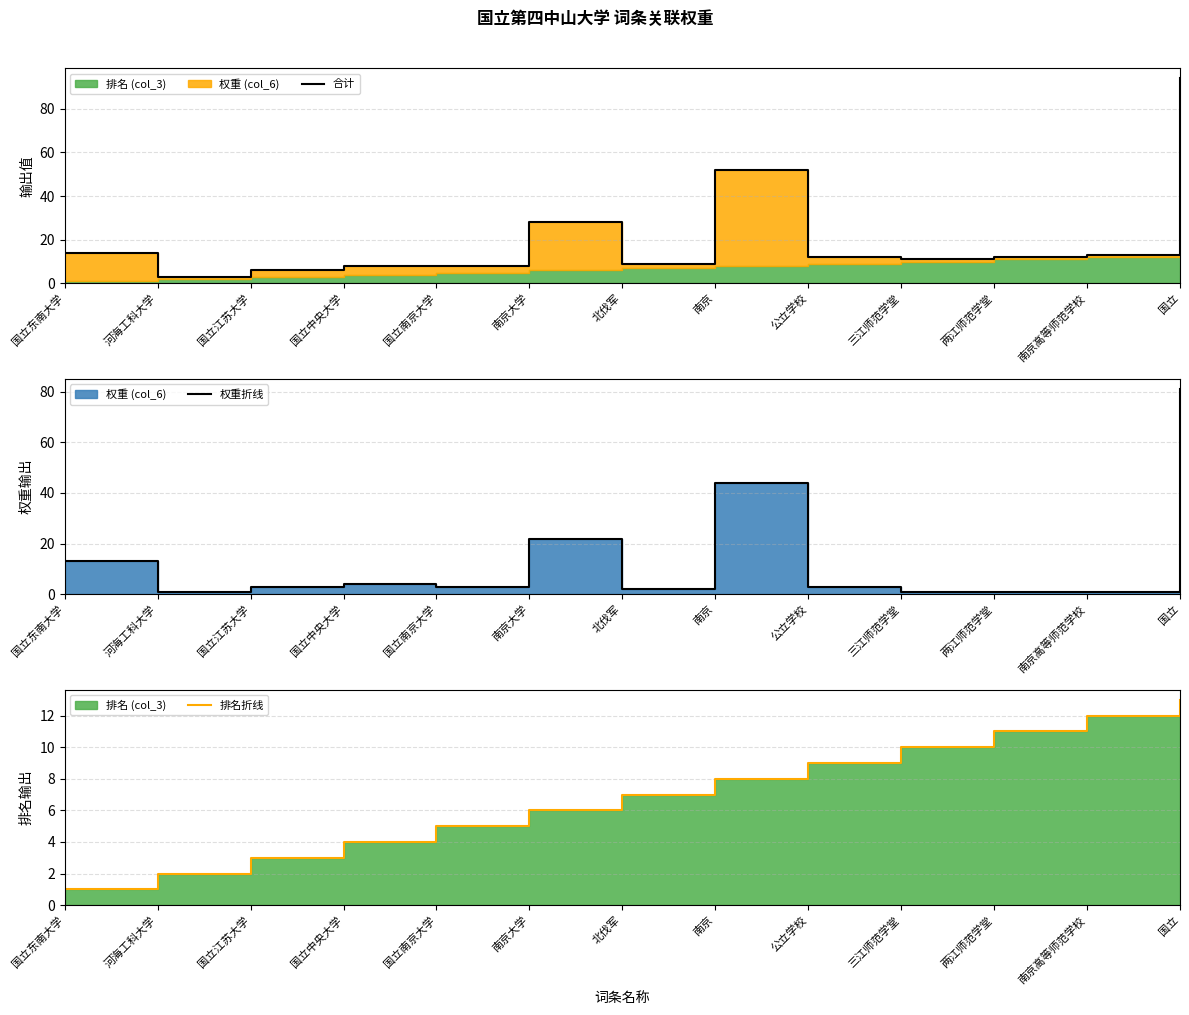

Between 国立东南大学 and 南京高等师范学校, which is larger?

国立东南大学